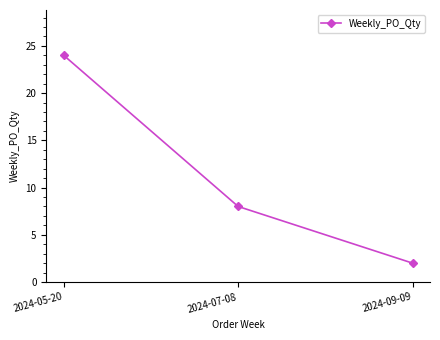

True or false: the data shows 5 at 2024-07-08.

False